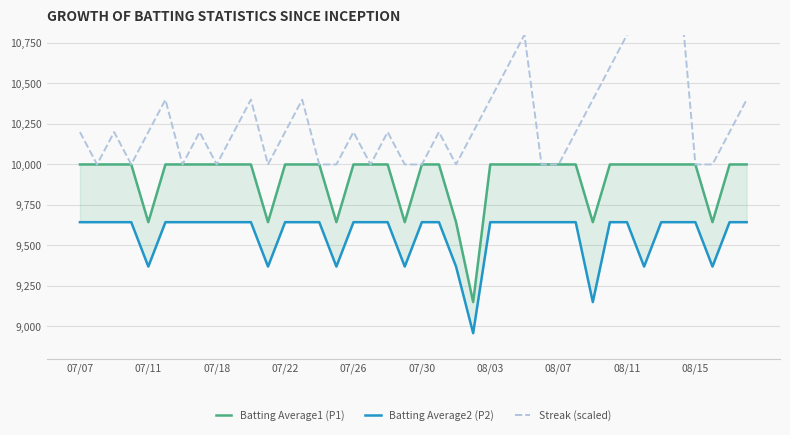

How many lines are shown in the chart?

3